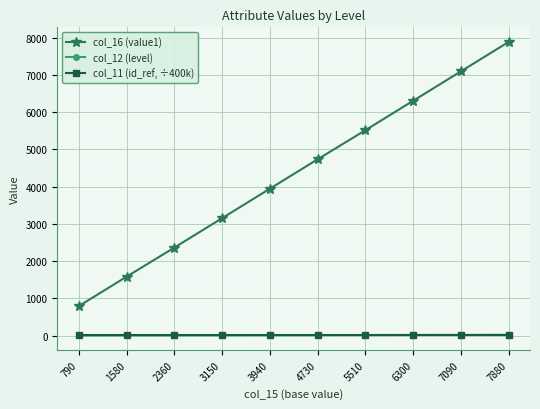

How many lines are shown in the chart?

3